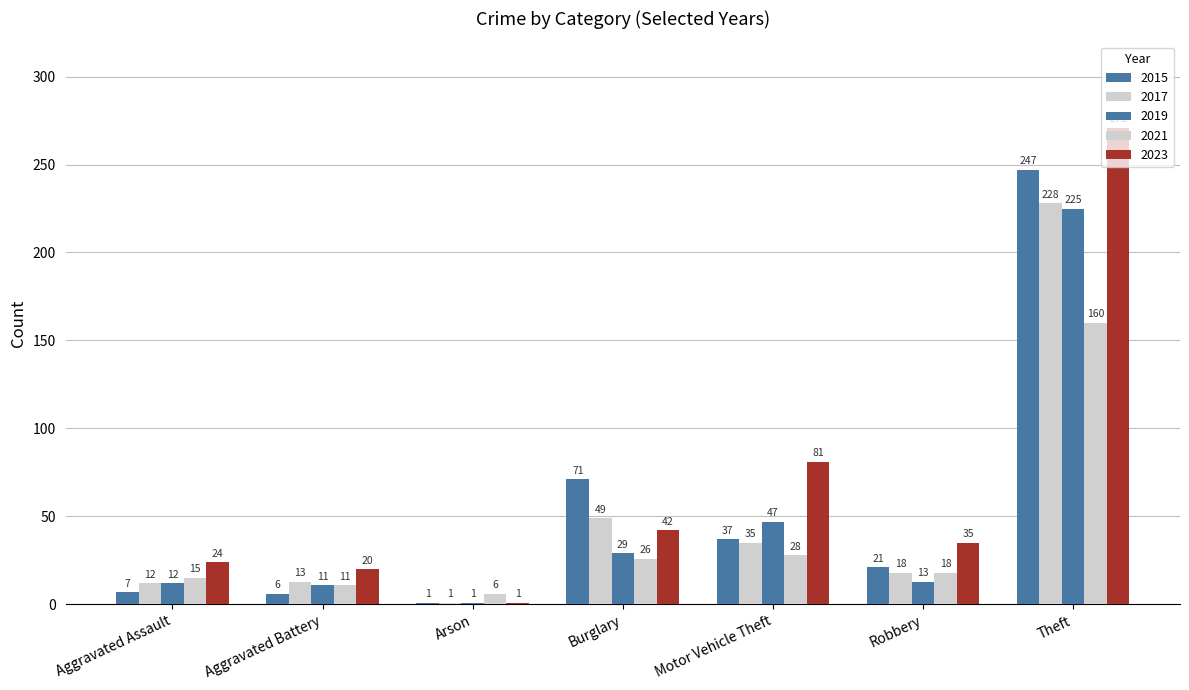

What is the value of the 2019 bar at the 4th from the left?

29